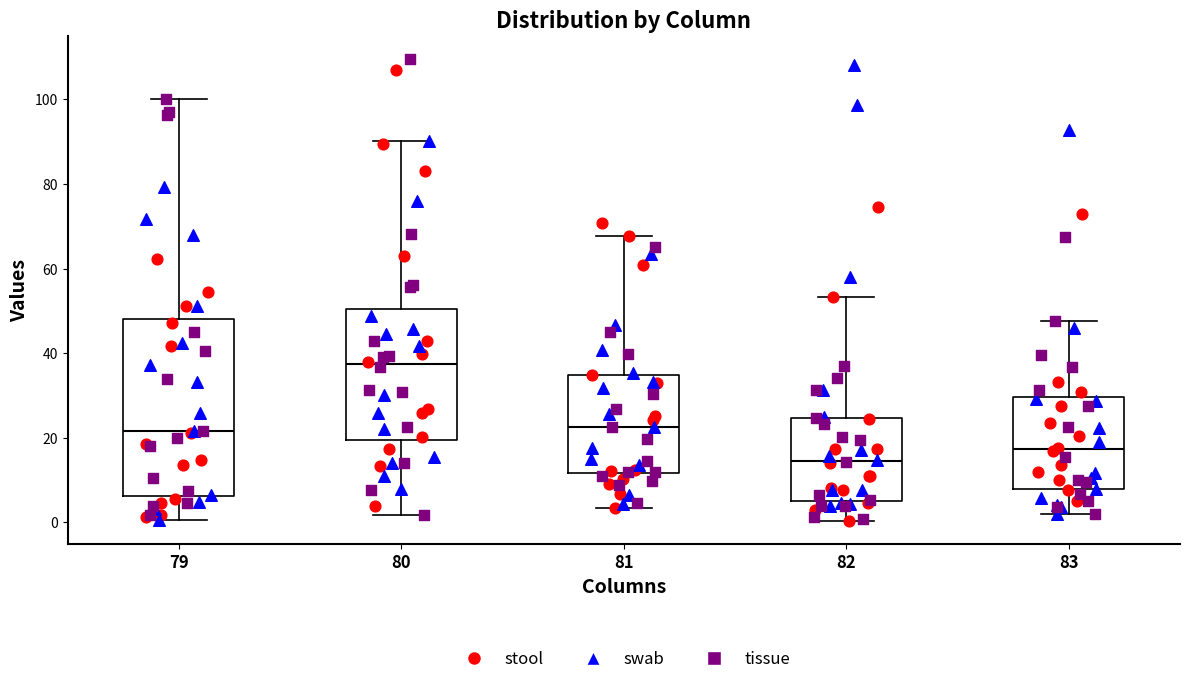

Which box has the highest median line?

80